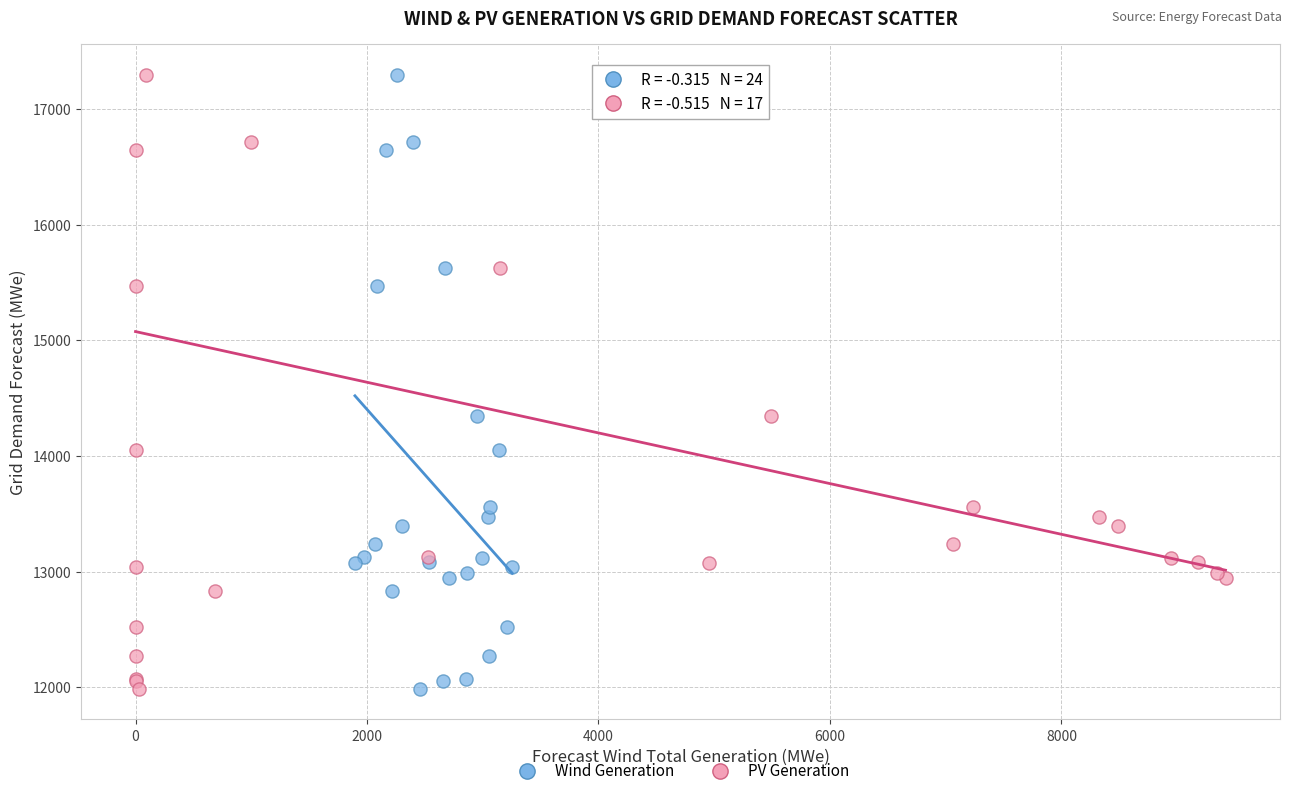

What are all the series names shown in the legend?

Wind Generation, PV Generation